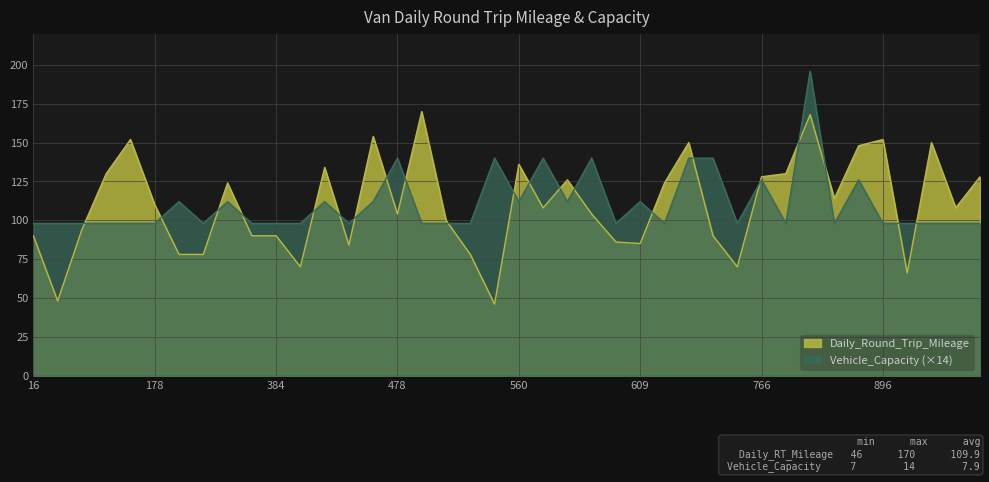

At which category does Daily_Round_Trip_Mileage reach its first local peak?

172